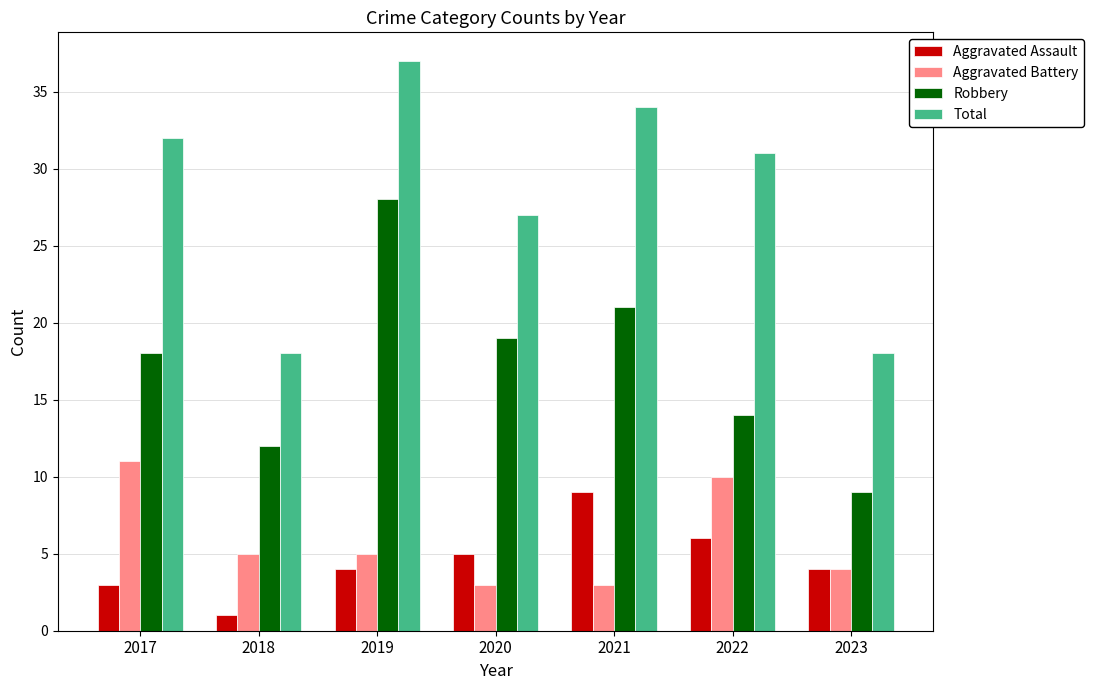

How many groups of bars are there?

7